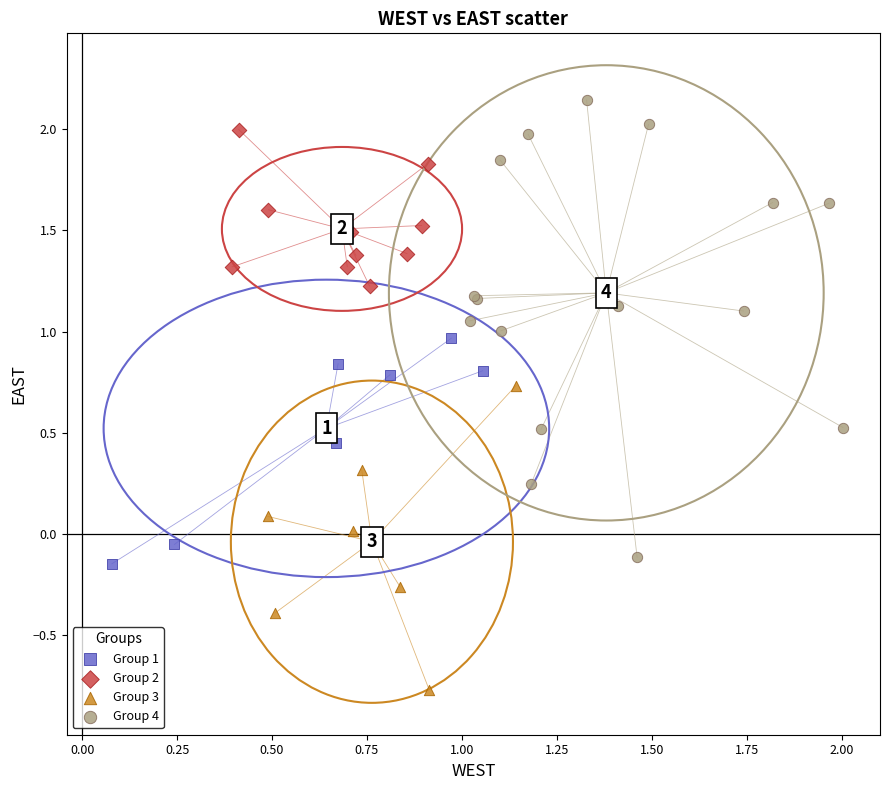

Which series reaches the minimum Y coordinate?

Group 3